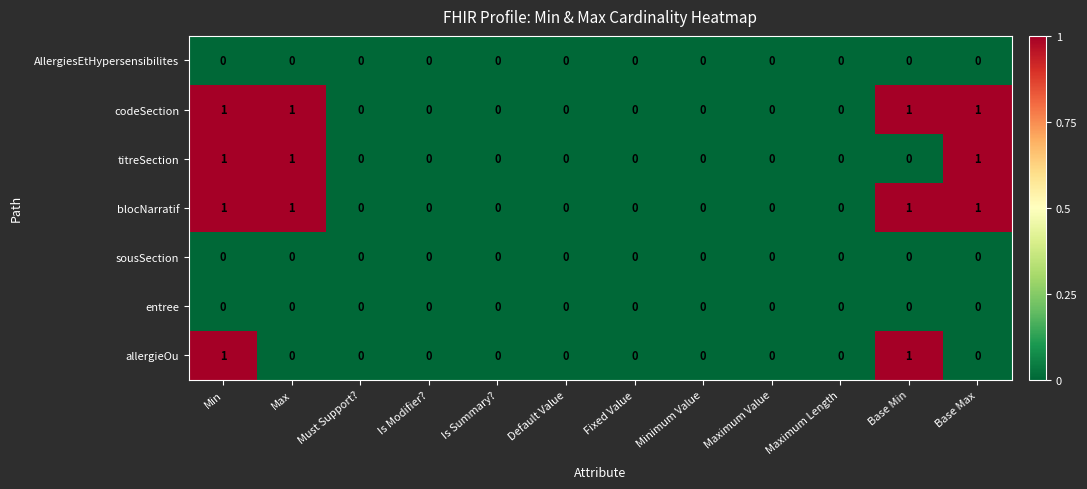

What is the sum of all blocNarratif values?

4